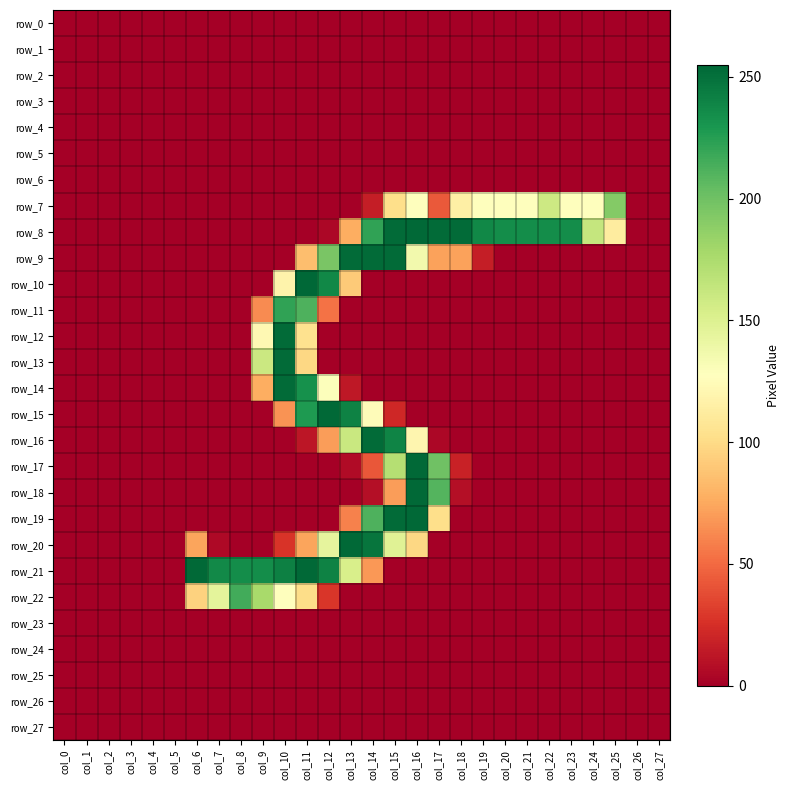

At which category does the chart reach its peak across all series?

col_11